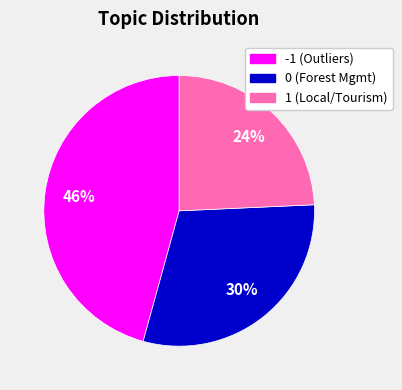

The 0 slice represents 30% of the pie. True or false?

True